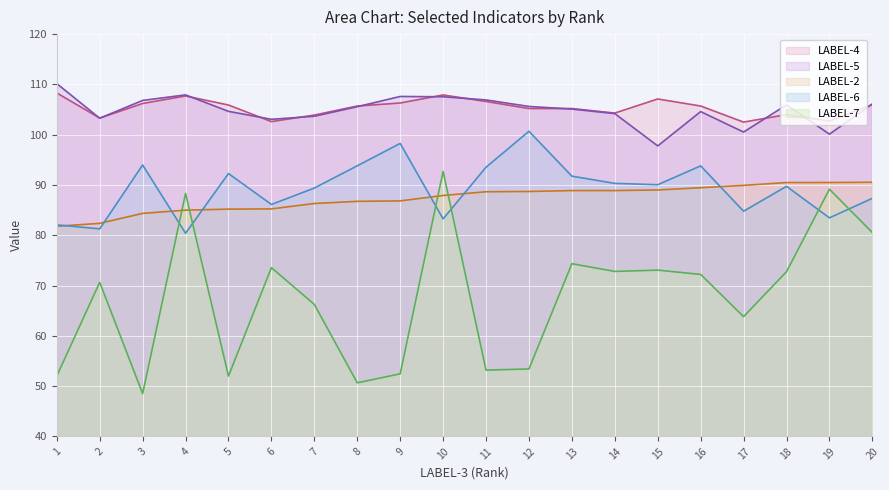

True or false: LABEL-2 has a value of 150.3 at 20.

False